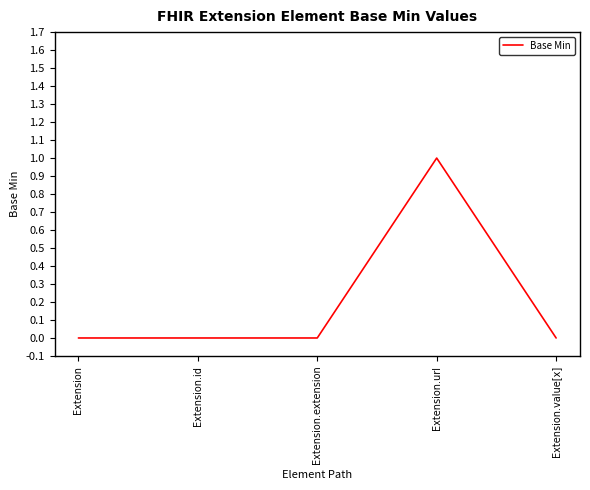

Reading left to right, extract all data points from this chart.

0	0	0	1	0